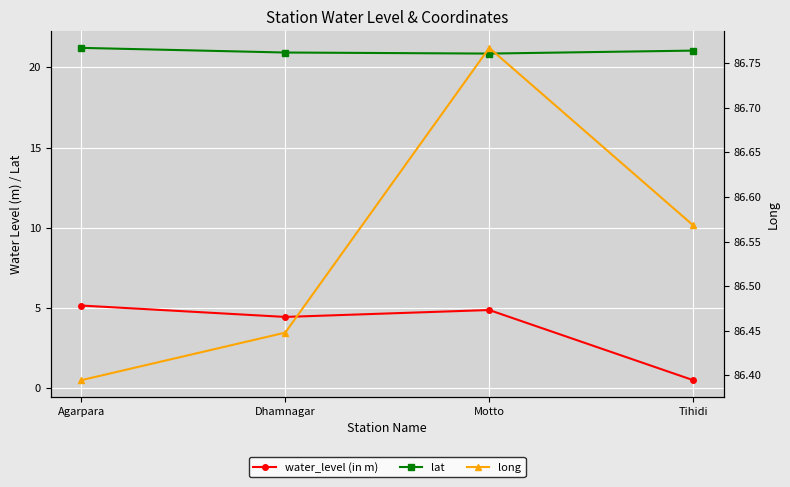

At which label does long reach its minimum?

Agarpara